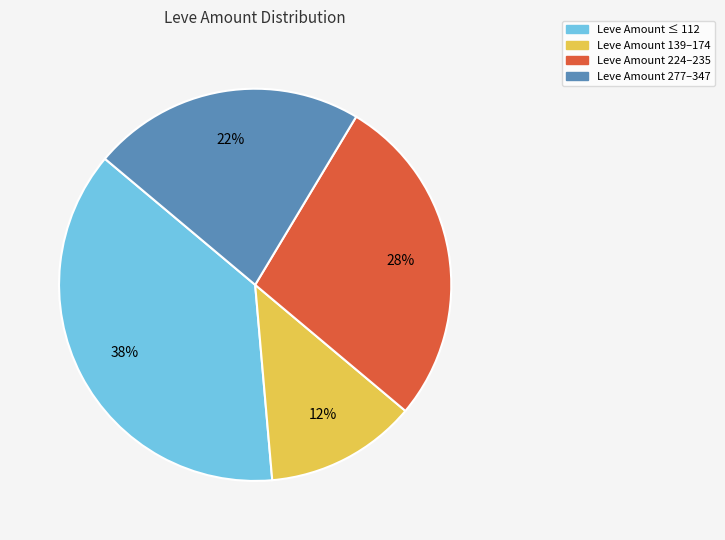

To the nearest percent, what is the difference between the largest and smallest slice percentages?

25%